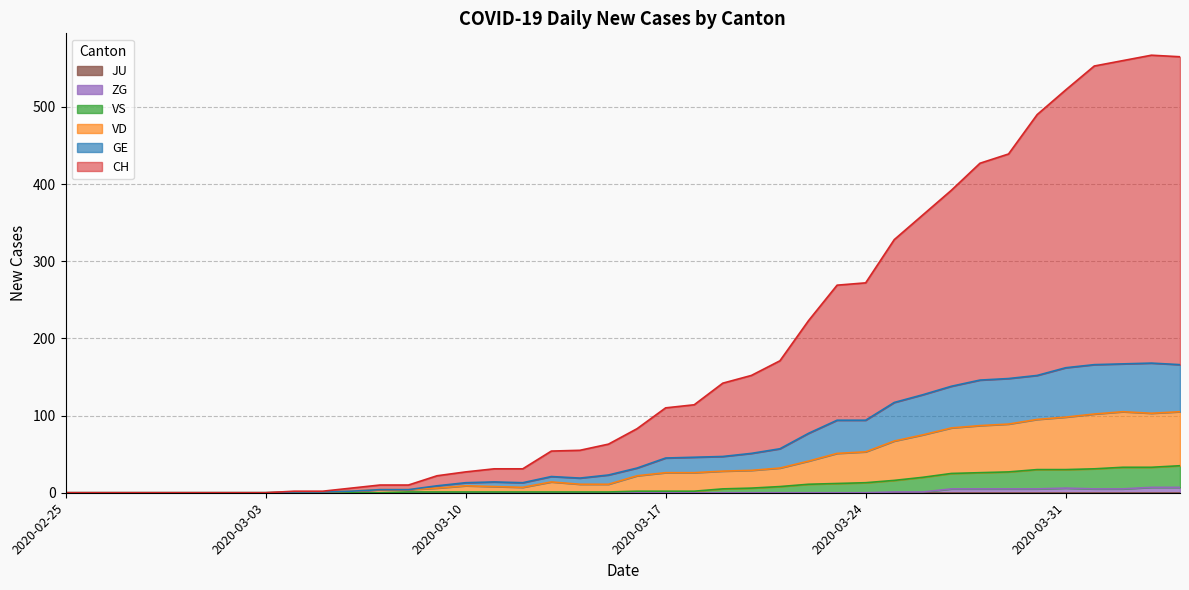

The VD series shows 8 at 2020-03-17. True or false?

False